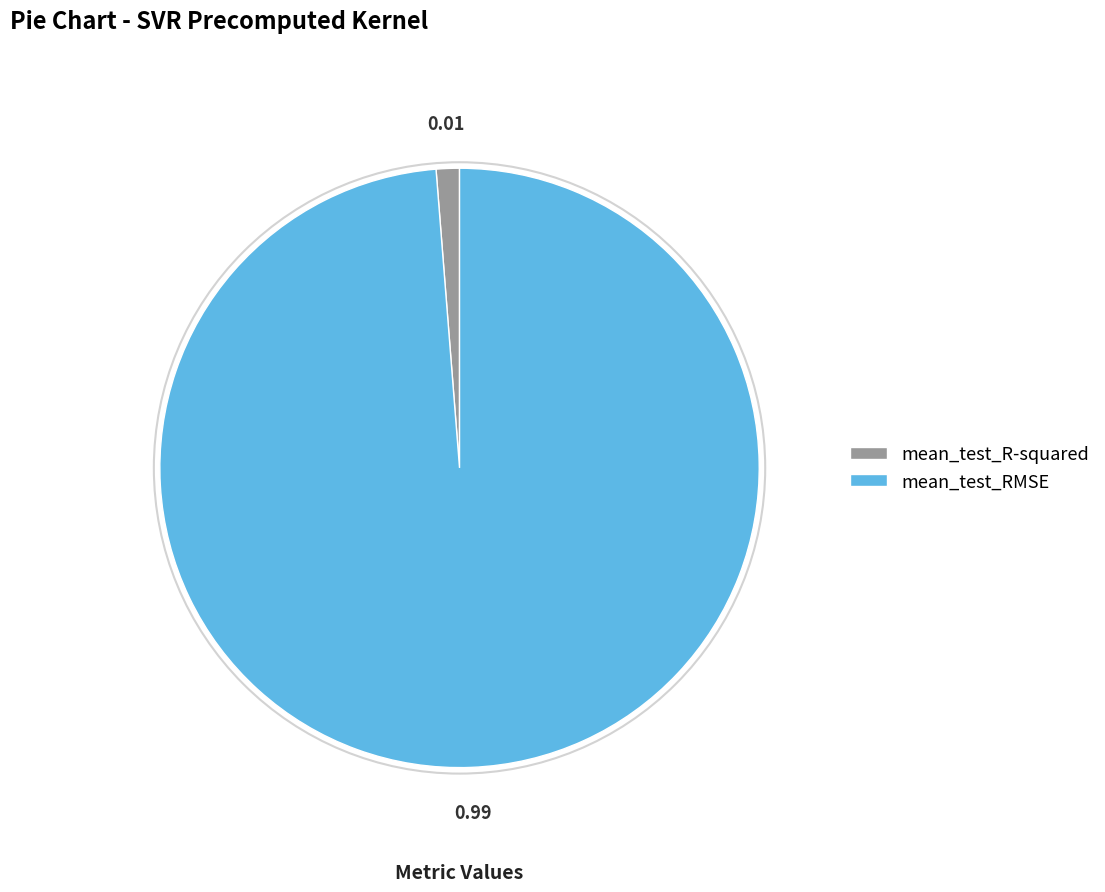

Does mean_test_R-squared account for over 50% of the chart?

No